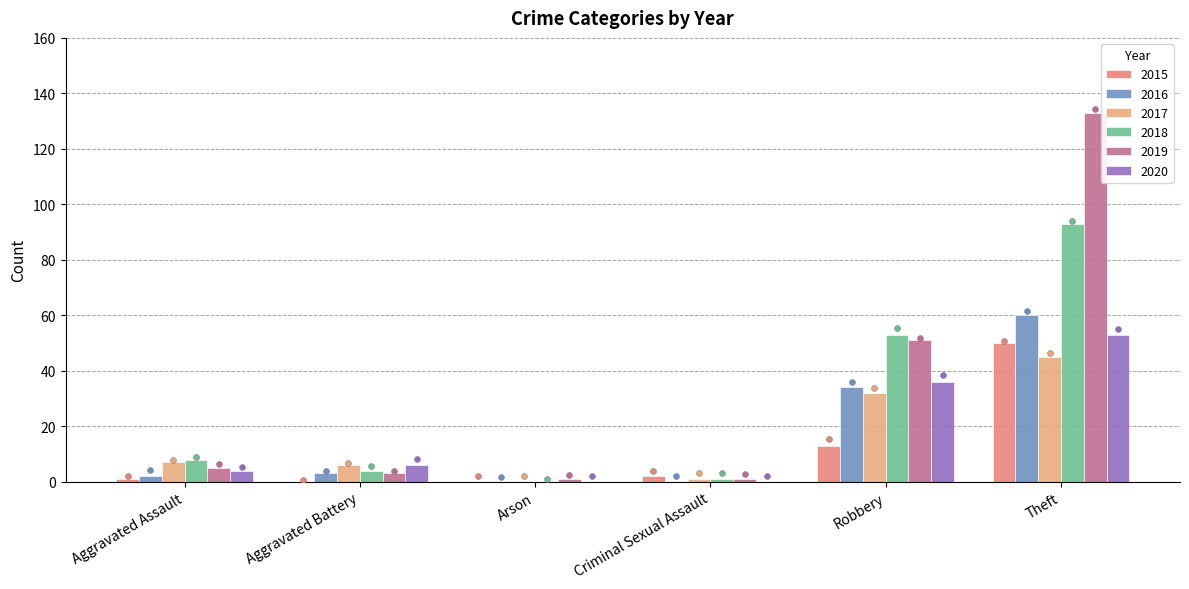

What is the total value across all series at Aggravated Assault?

27